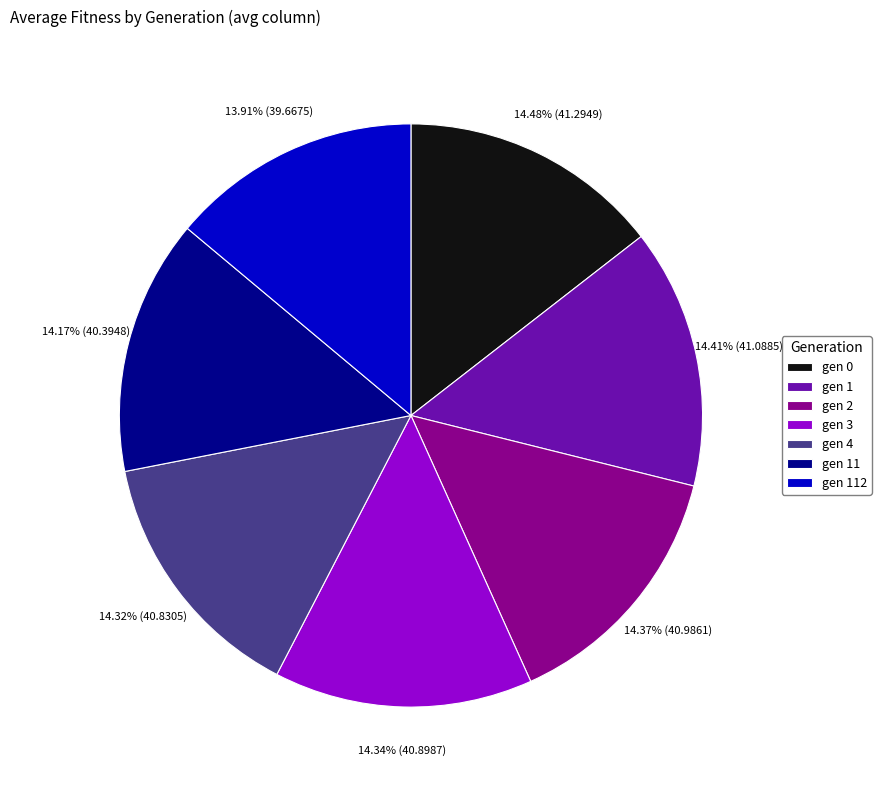

How many segments does this pie chart have?

7